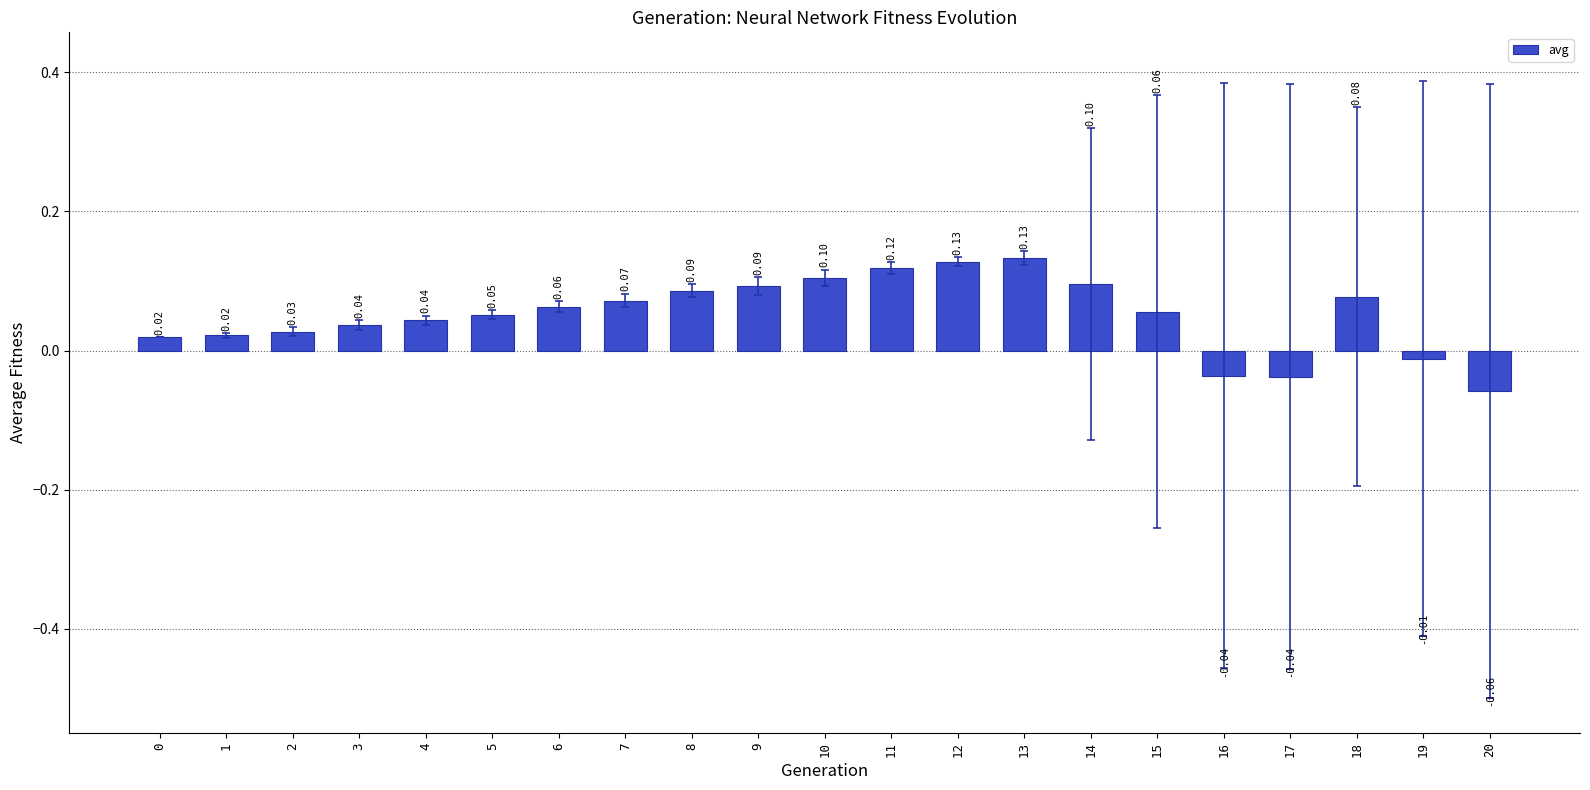

How many bars are there in total?

21